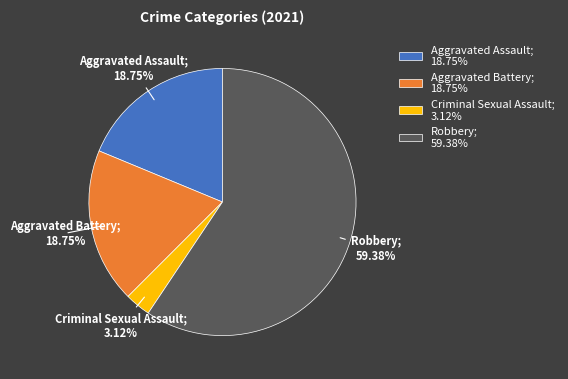

What is the smallest slice in the pie chart?

Criminal Sexual Assault